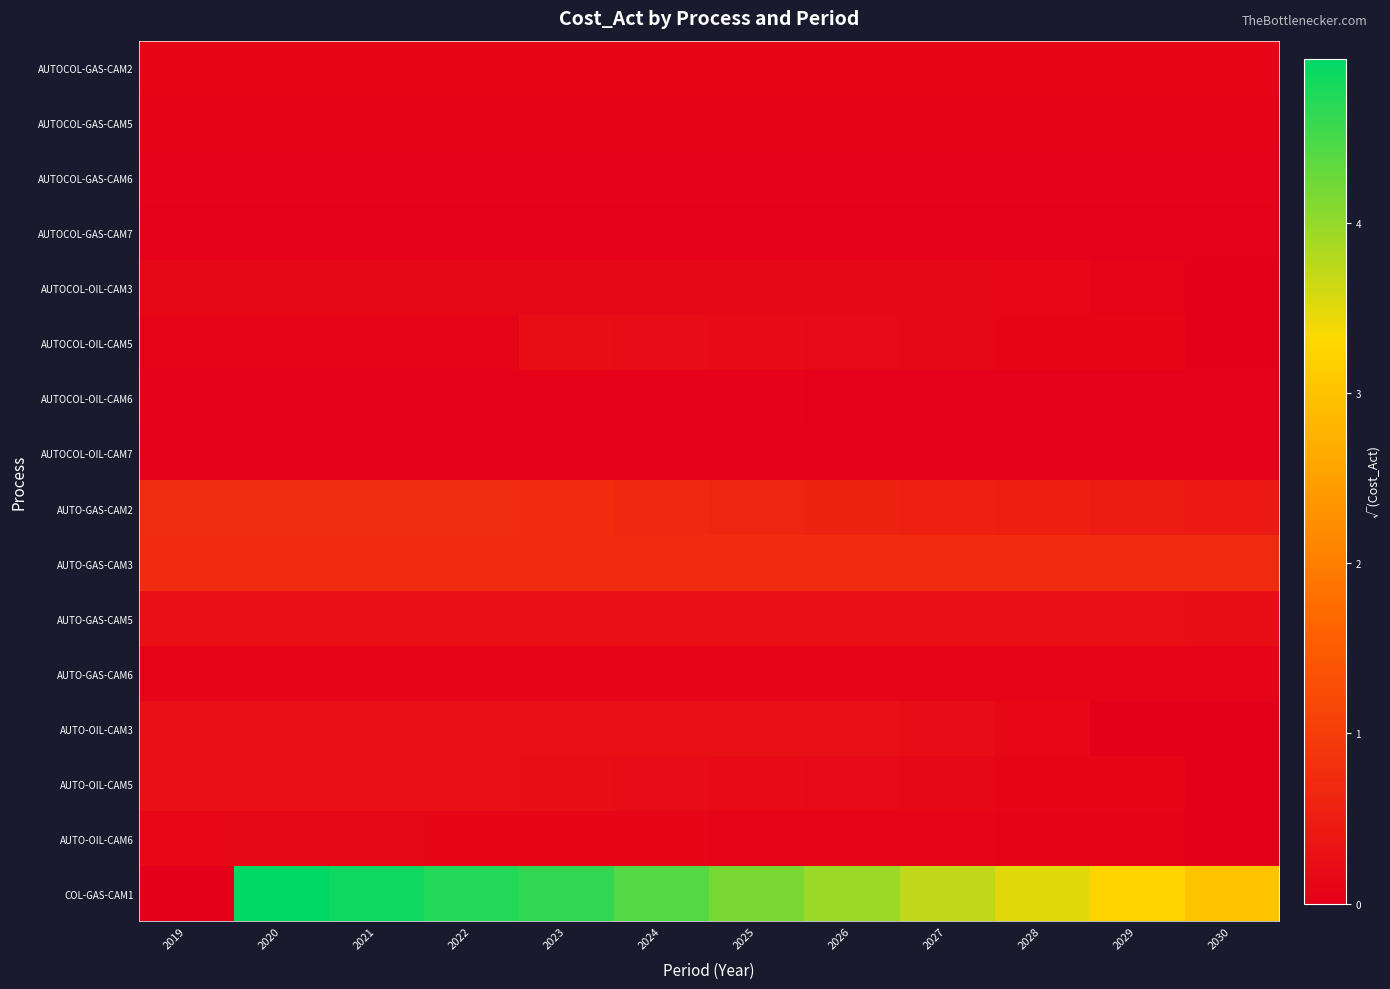

How many categories are shown in the chart?

12